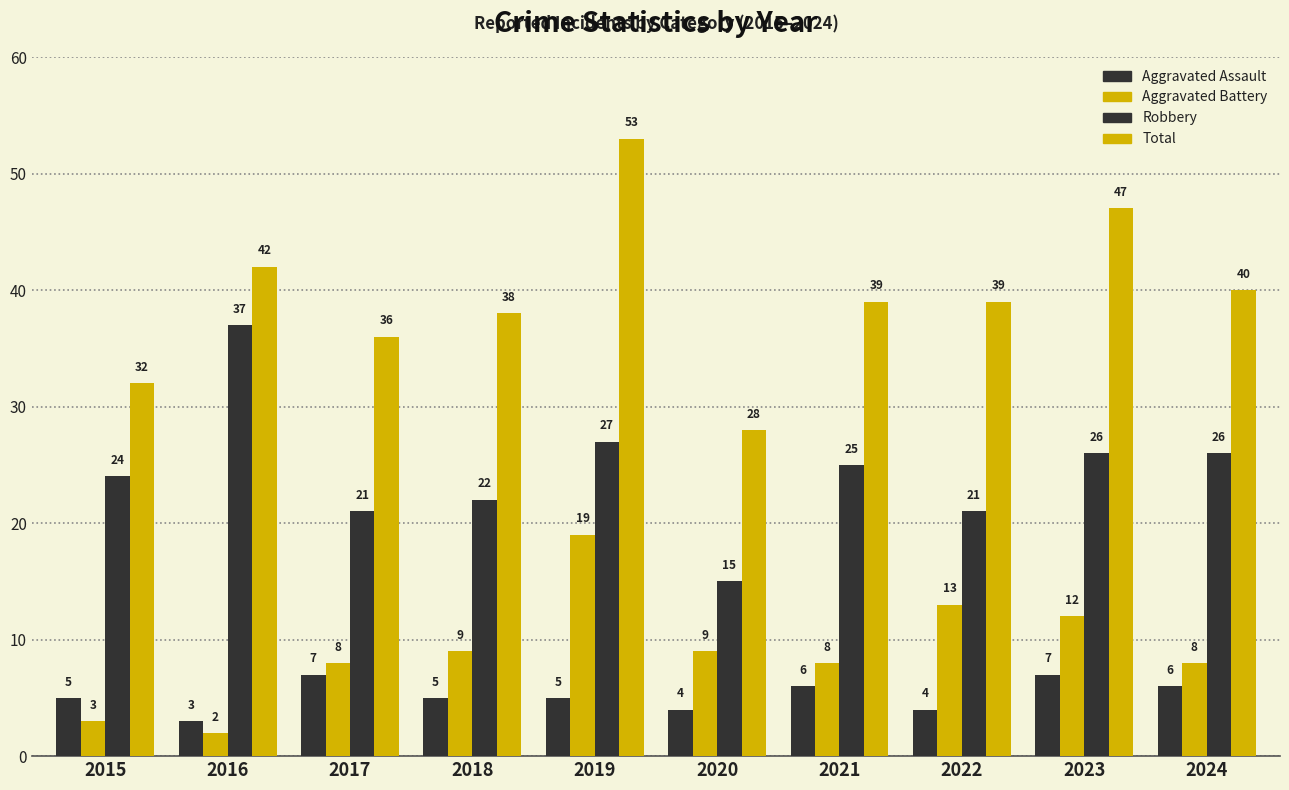

How many groups of bars are there?

10